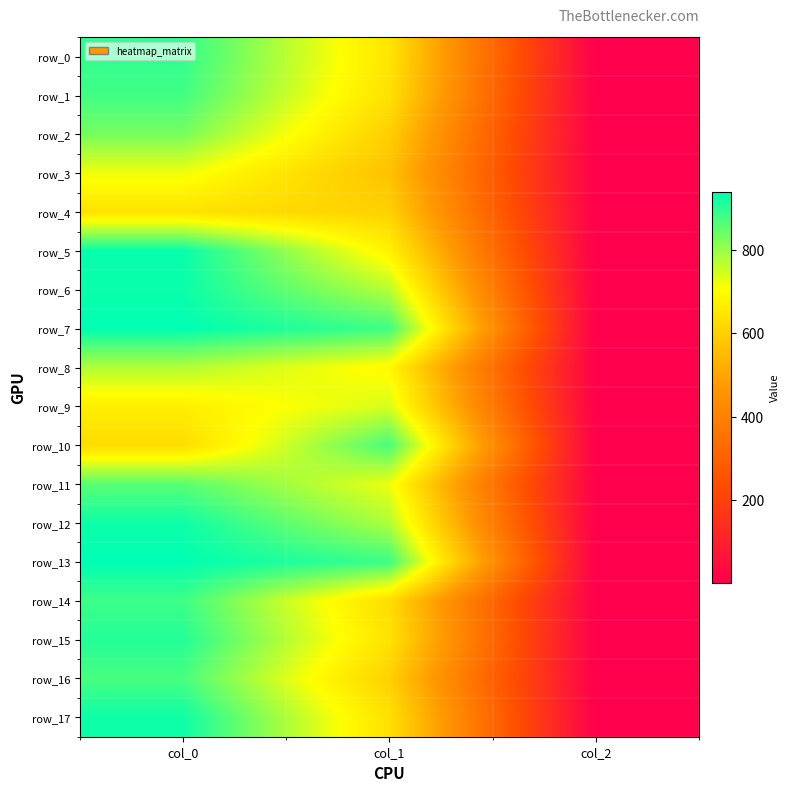

What is the spread (max minus min) of values at col_1?

317.2